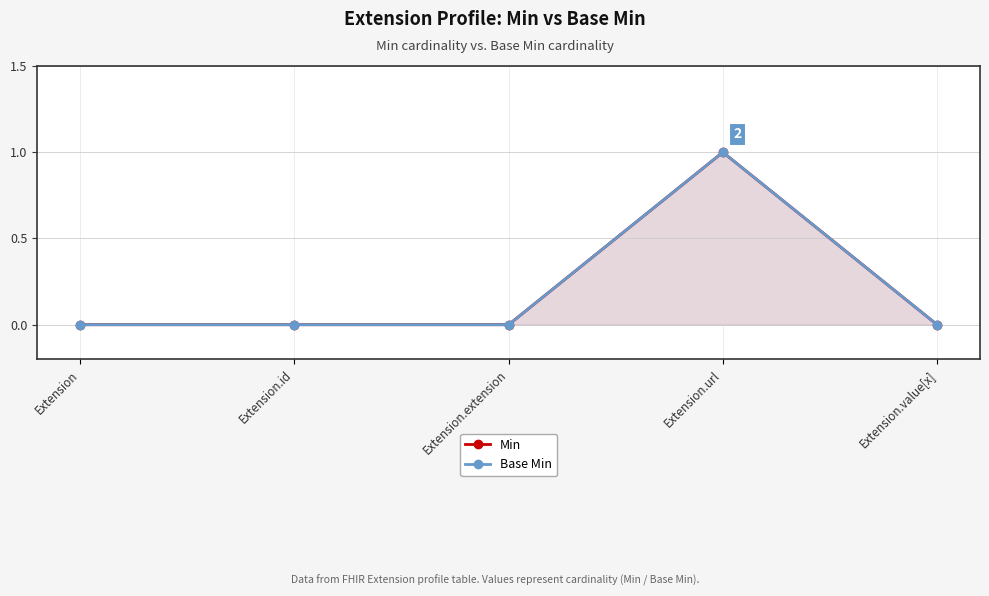

How many data points does each series have?

5